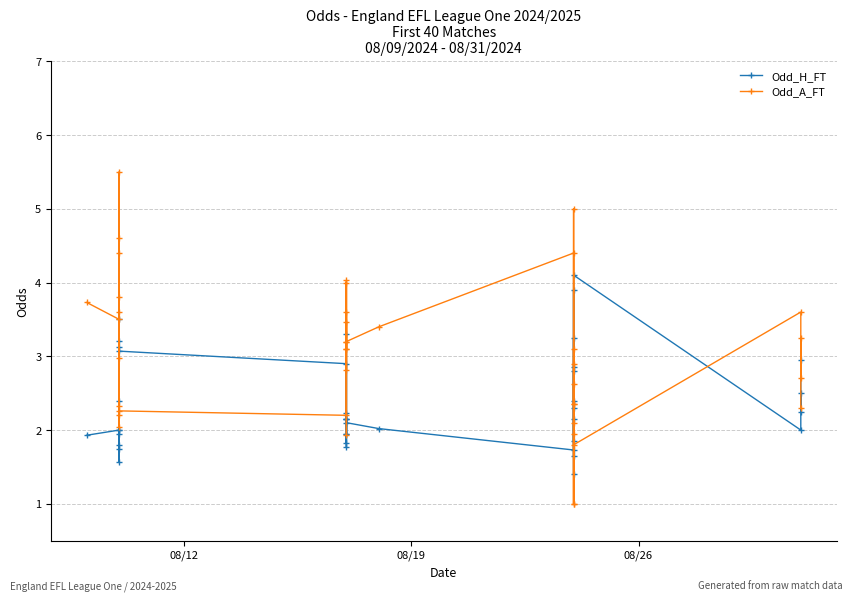

What is the difference between the maximum and minimum values in the Odd_H_FT series?

2.7